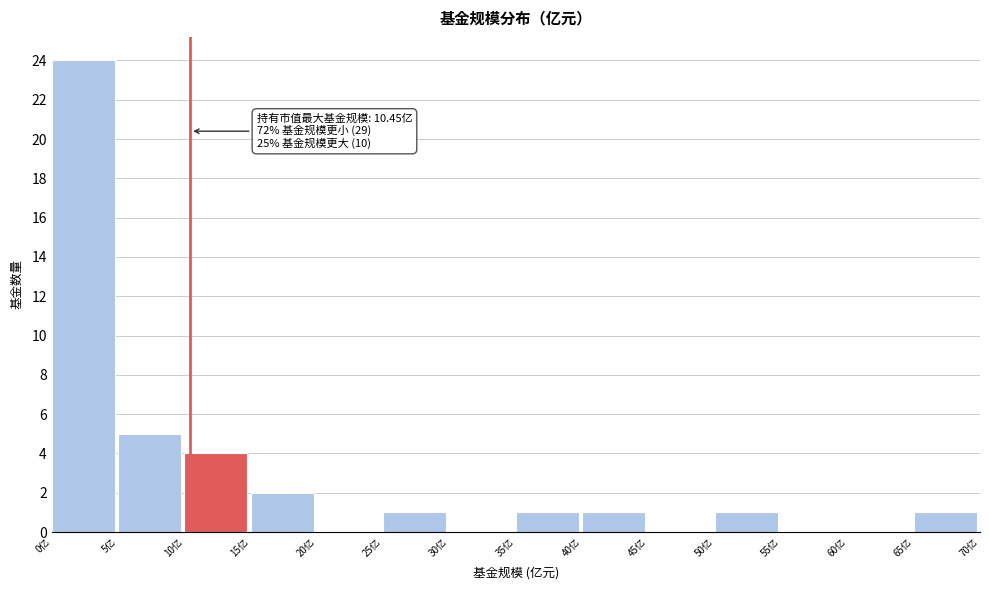

Which range on the x-axis has the tallest bar?

0 to 5